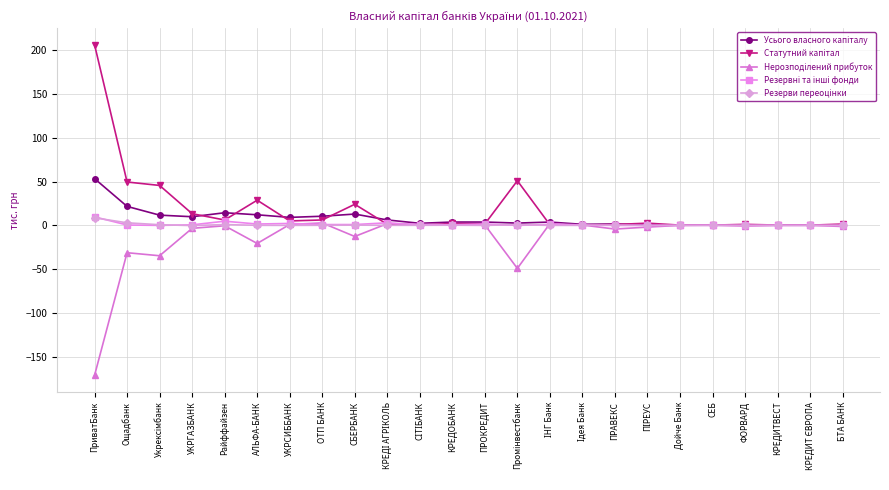

What is the difference between the highest and lowest values at КРЕДИТВЕСТ?

0.5